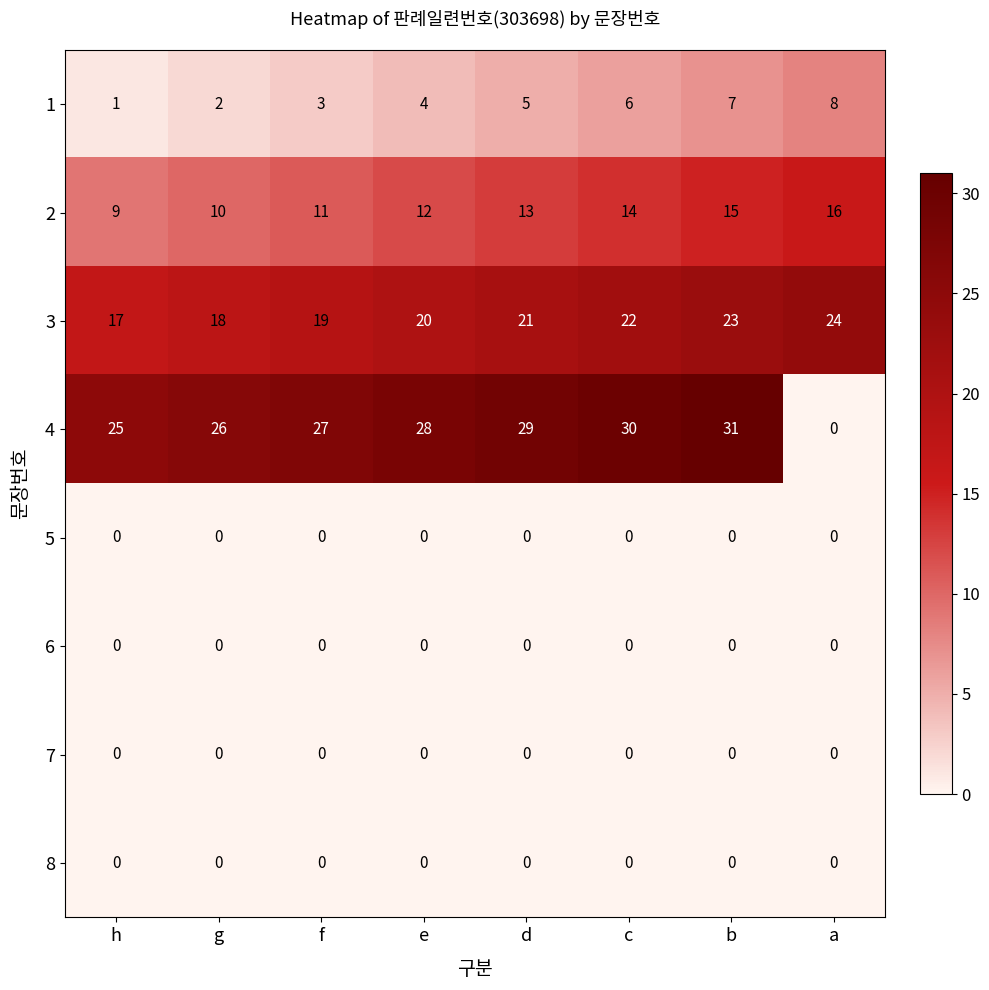

True or false: 8 has a value of 0 at a.

True